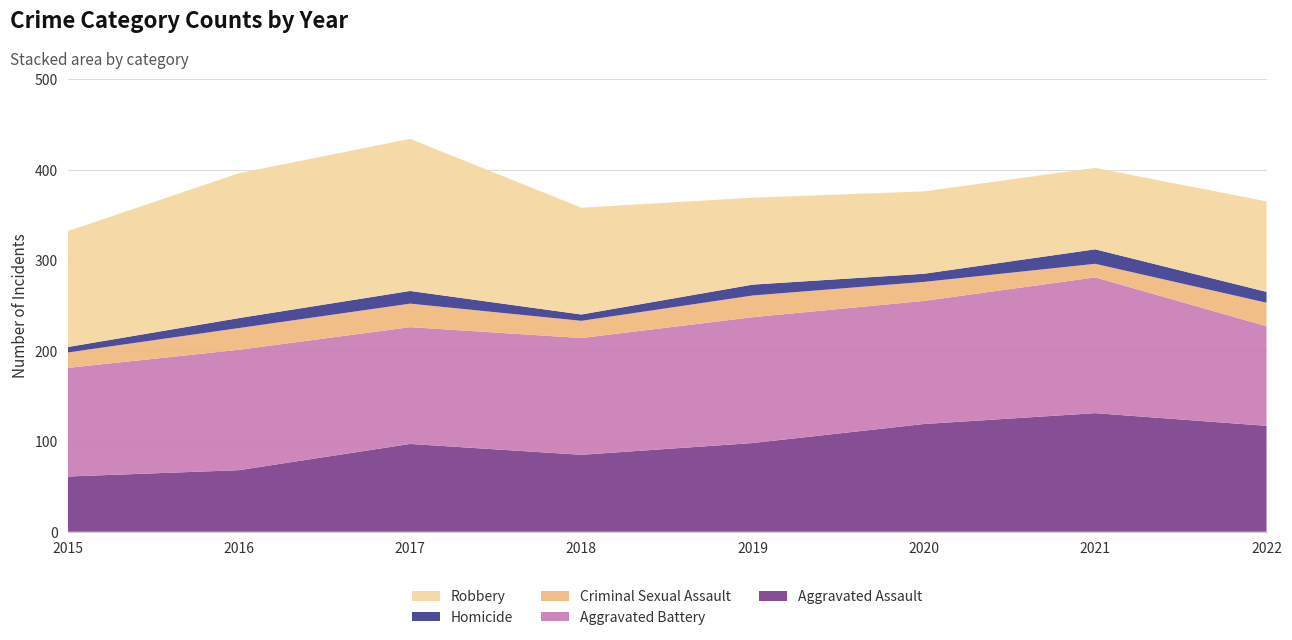

Reading left to right, transcribe all the data shown in this chart.

Aggravated Assault: 61	68	97	85	98	119	131	117
Aggravated Battery: 120	133	129	129	139	136	150	110
Criminal Sexual Assault: 17	24	26	19	24	21	15	26
Homicide: 6	11	14	7	12	9	16	12
Robbery: 128	160	168	118	96	91	90	100